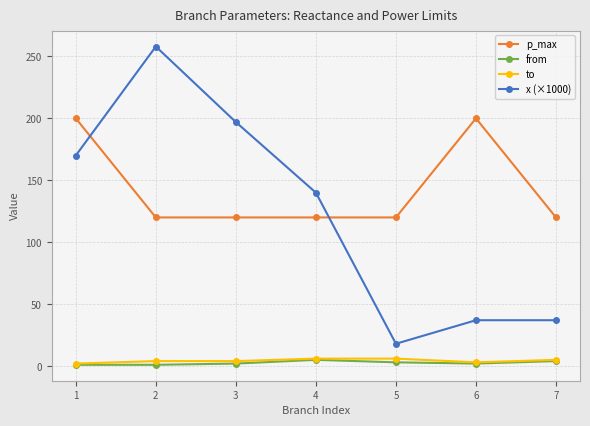

True or false: to and x (×1000) cross at least once.

False